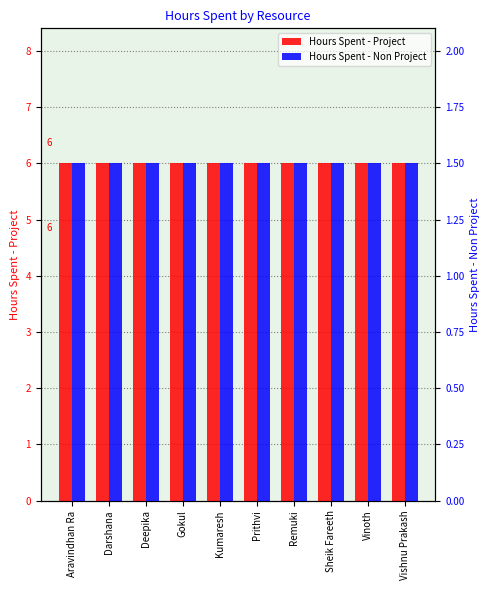

List the labels in order of Hours Spent - Project value, largest first.

Aravindhan Ra, Darshana, Deepika, Gokul, Kumaresh, Prithvi, Remuki, Sheik Fareeth, Vinoth, Vishnu Prakash